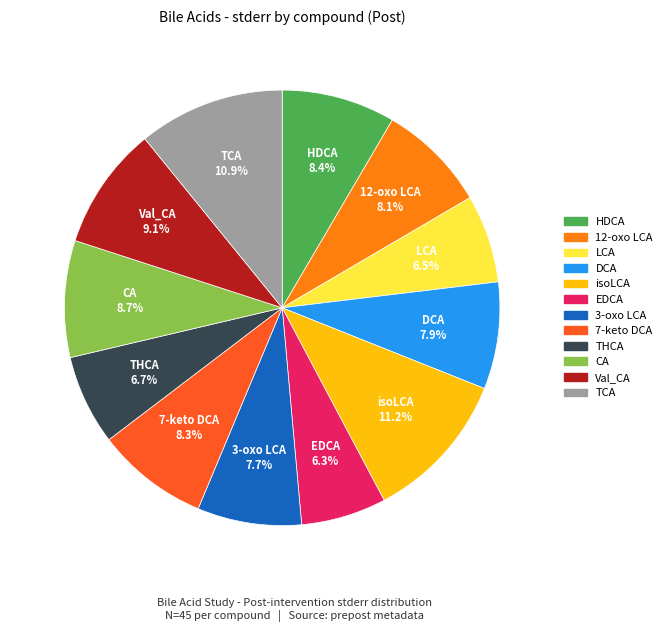

How many slices are in this pie chart?

12